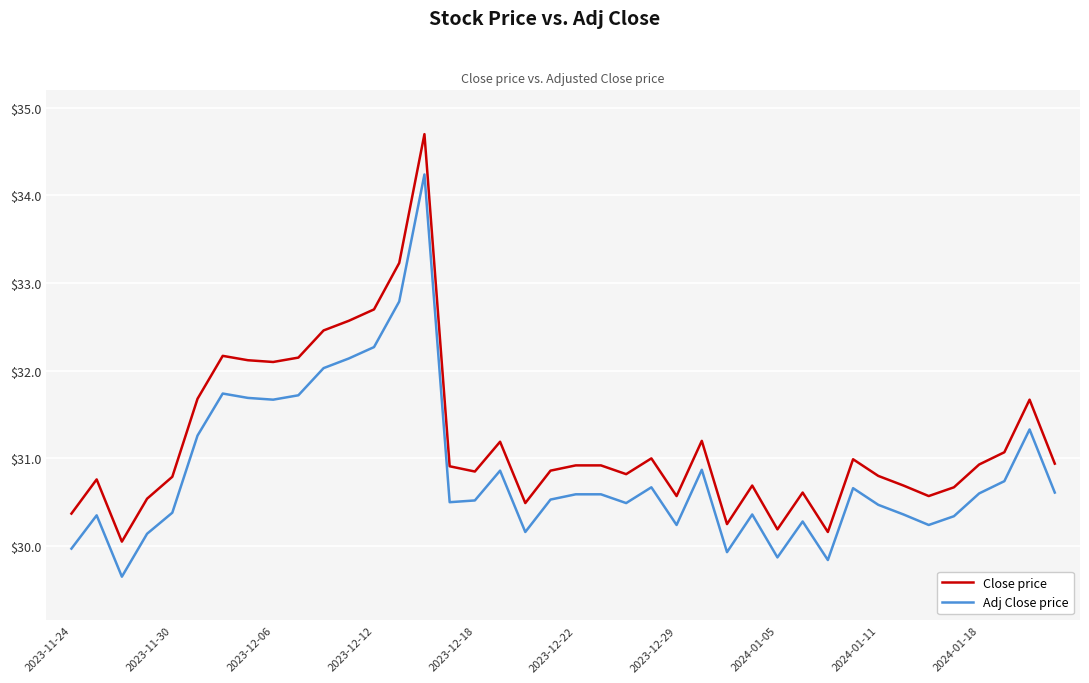

Which series has the largest total across all categories?

Close price